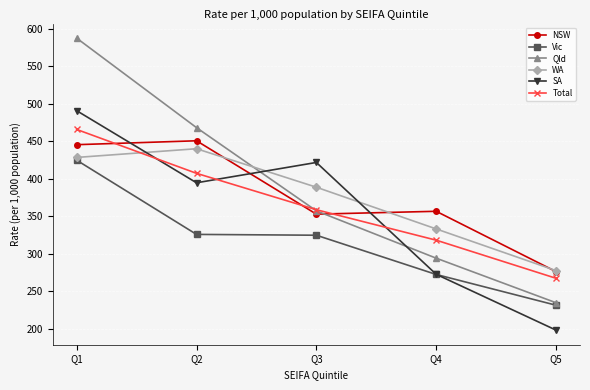

Between which two adjacent categories do WA and Qld first intersect?

Q2 and Q3